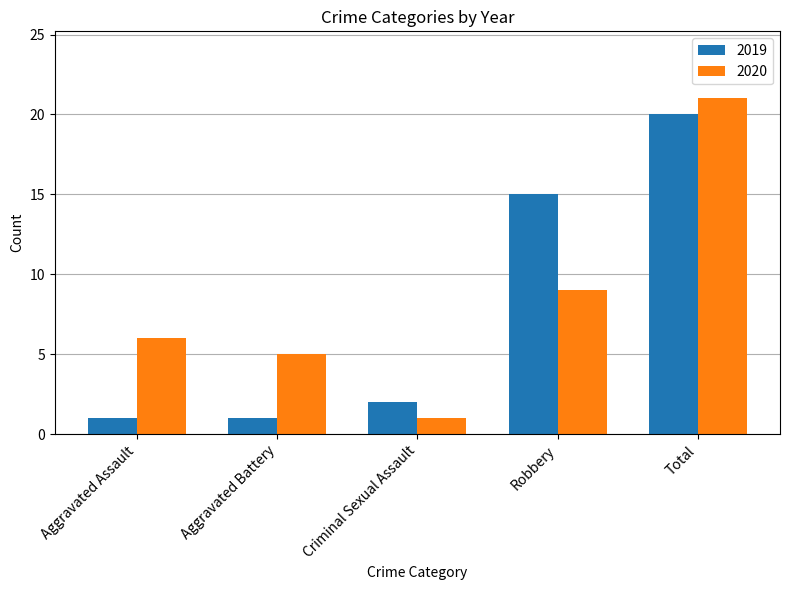

How many bars are there in each group?

2